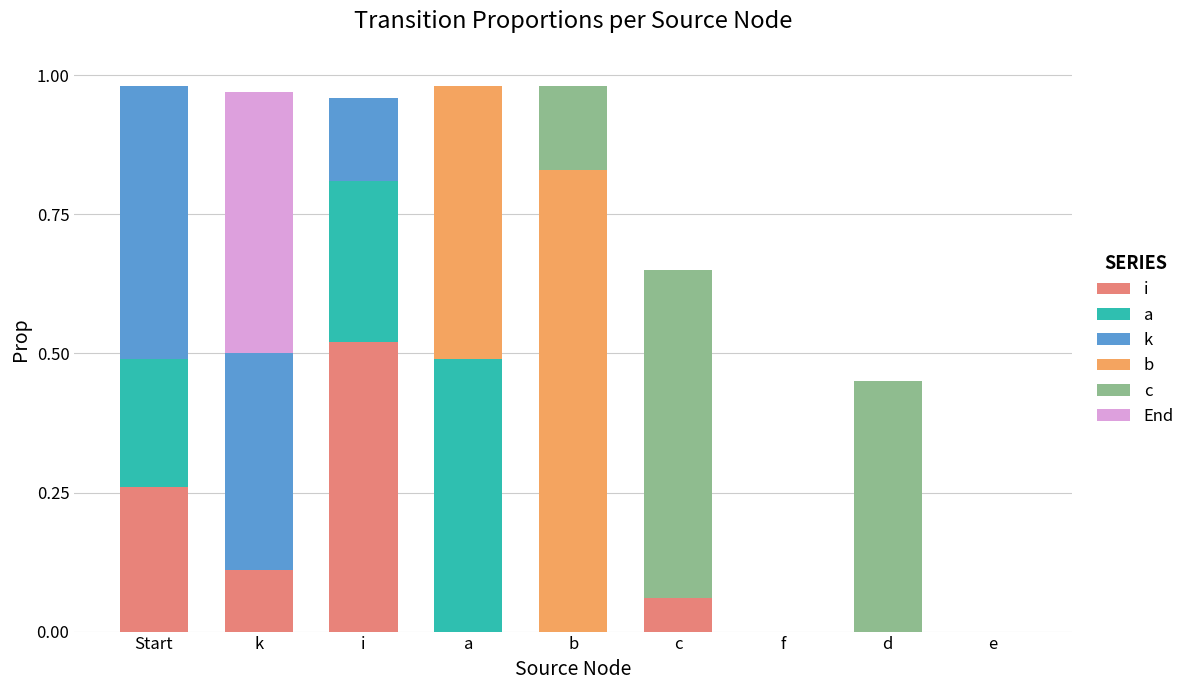

Are the bars grouped side by side (vs. stacked)?

No